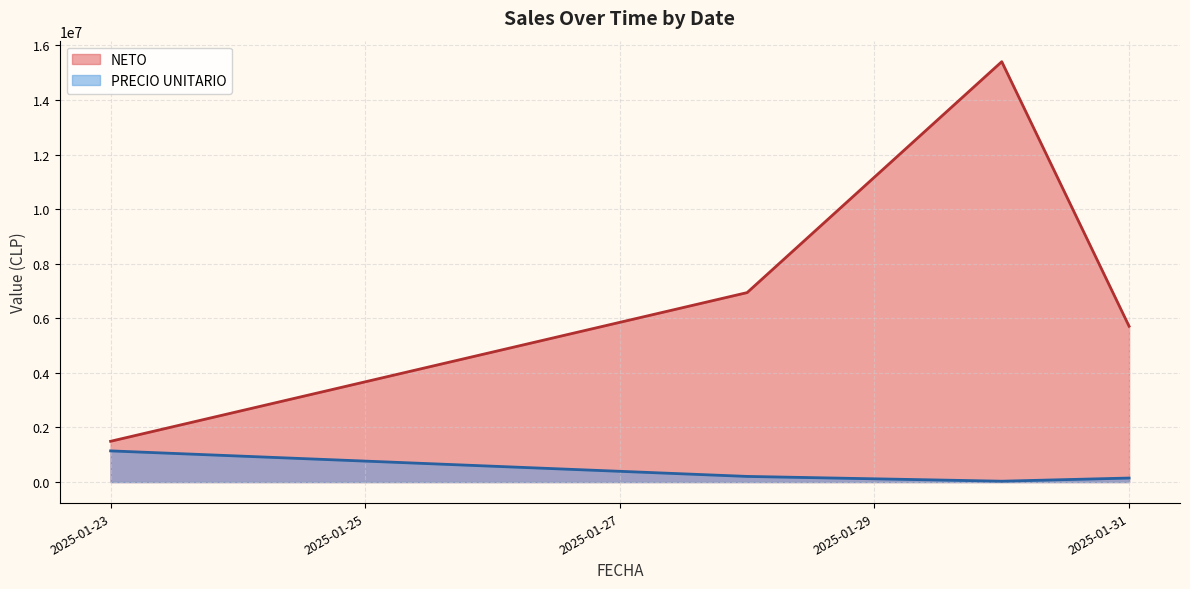

What is the difference between the maximum and second lowest values in the NETO series?

9691092